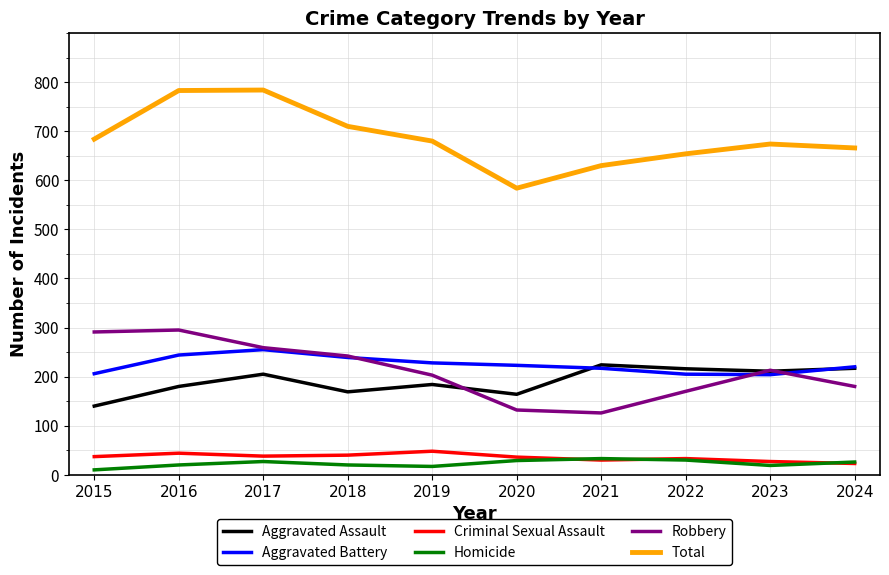

True or false: Aggravated Battery and Homicide cross at least once.

False